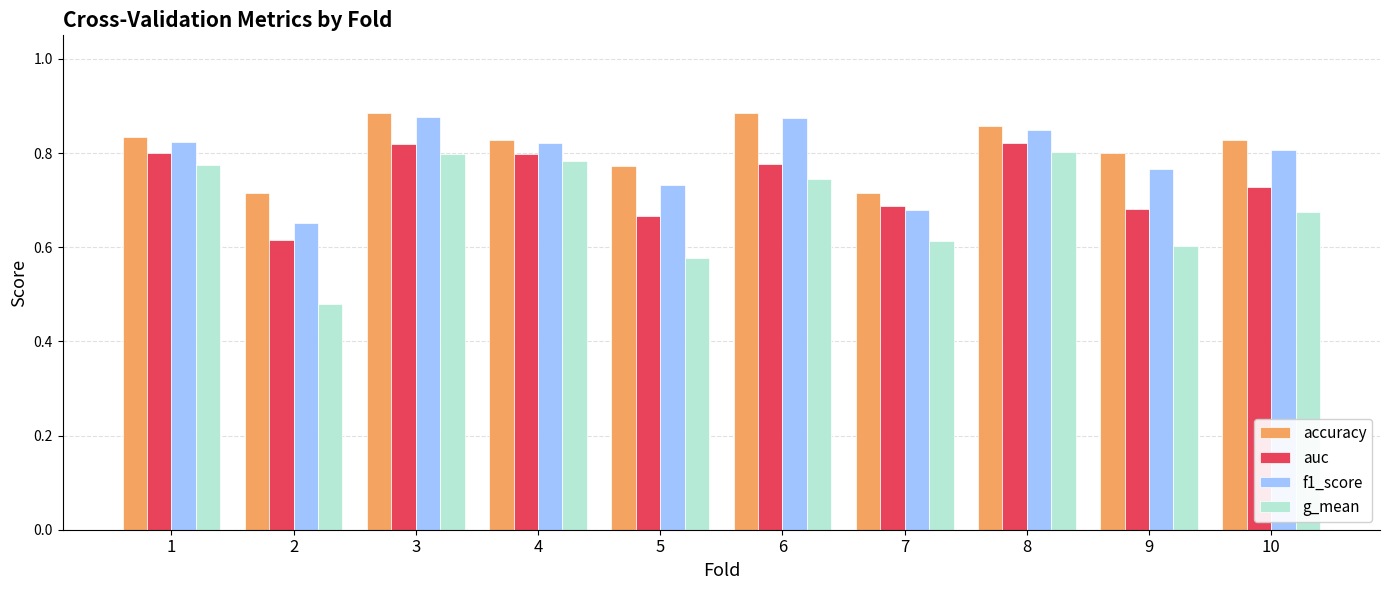

What is the difference between the highest and lowest values at 1?

0.1